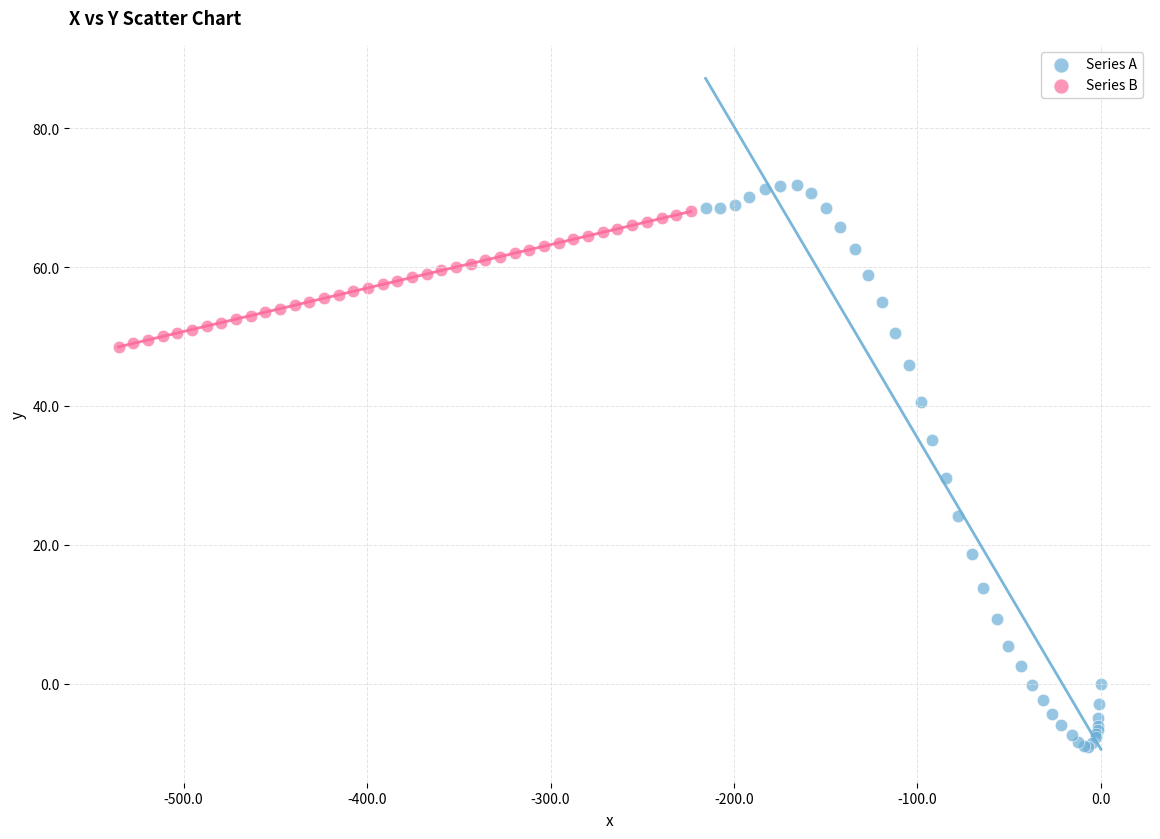

Which series reaches the minimum Y coordinate?

Series A